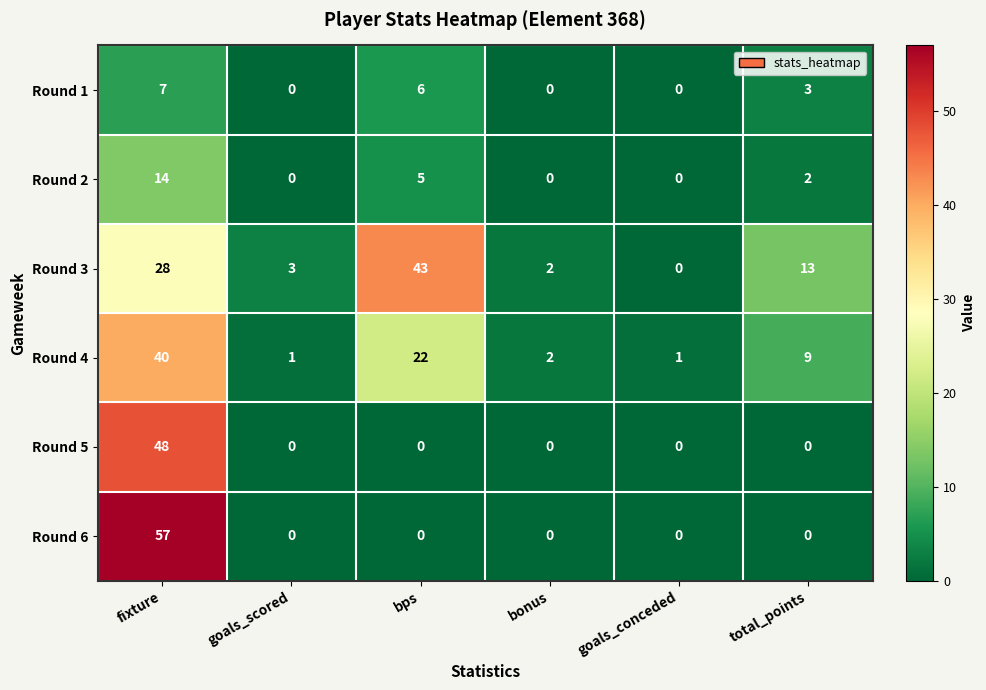

Which category has the highest value in the Round 5 series?

fixture